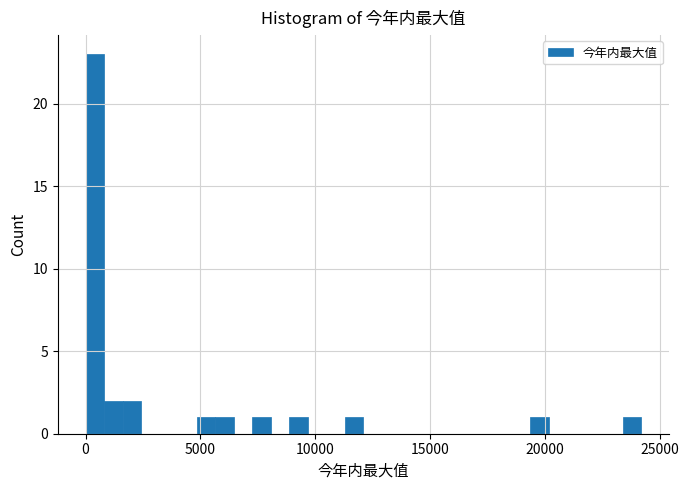

Around what value on the x-axis is the tallest bar? Give the approximate position of its centre, as read against the axis.

500